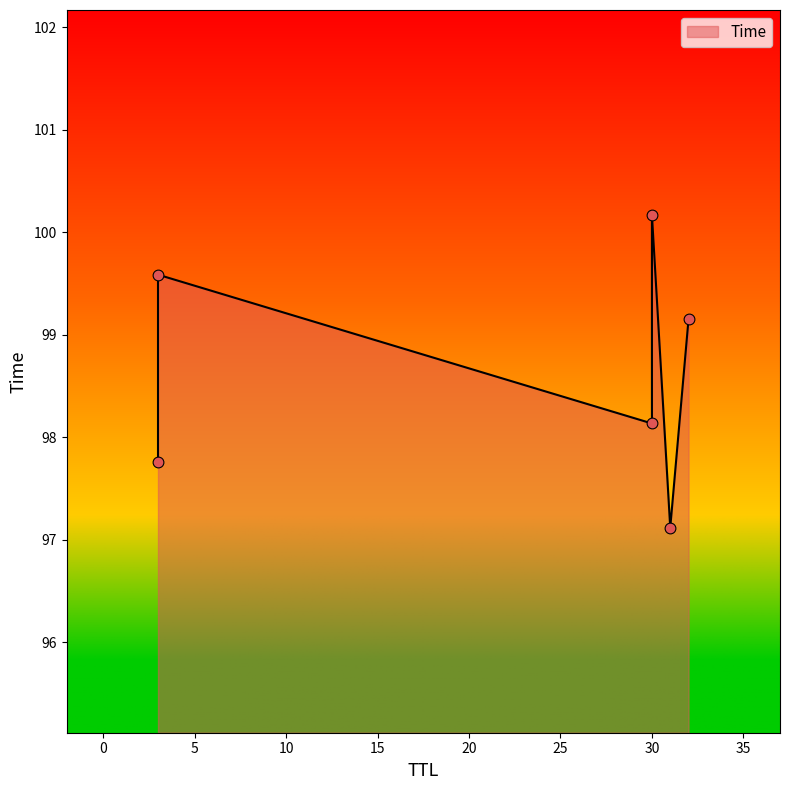

What is the change in value from 31 to 3?

+0.6